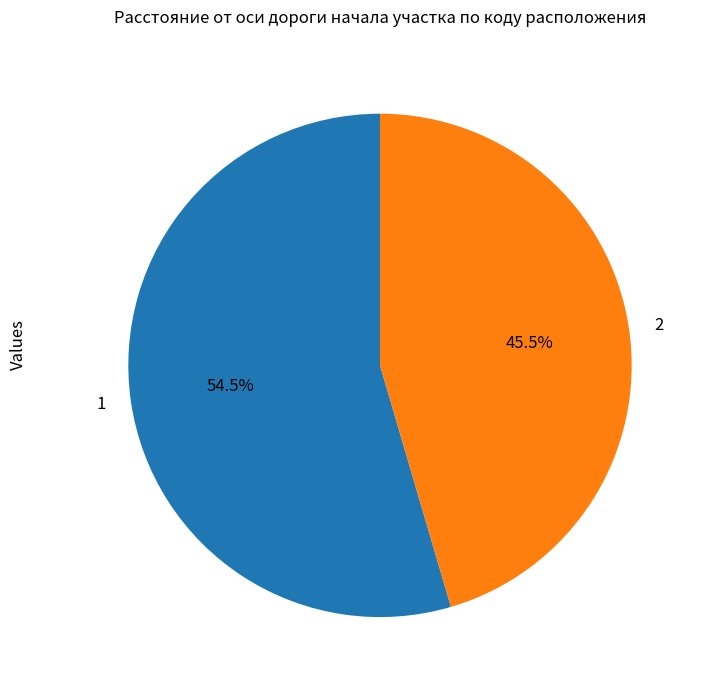

Count the number of slices in the pie.

2